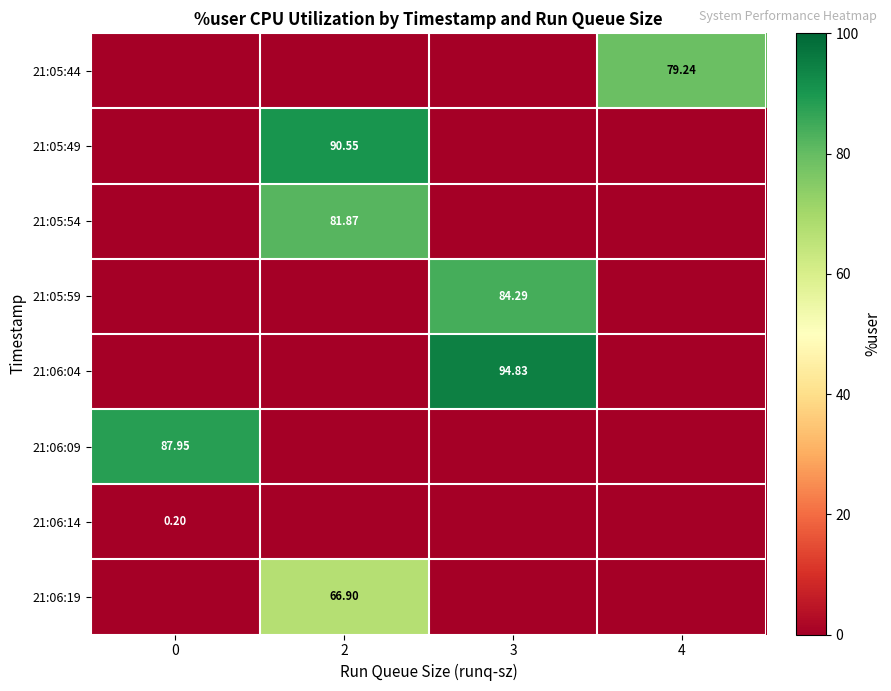

Between 2 and 3, which series saw the biggest shift?

21:06:04